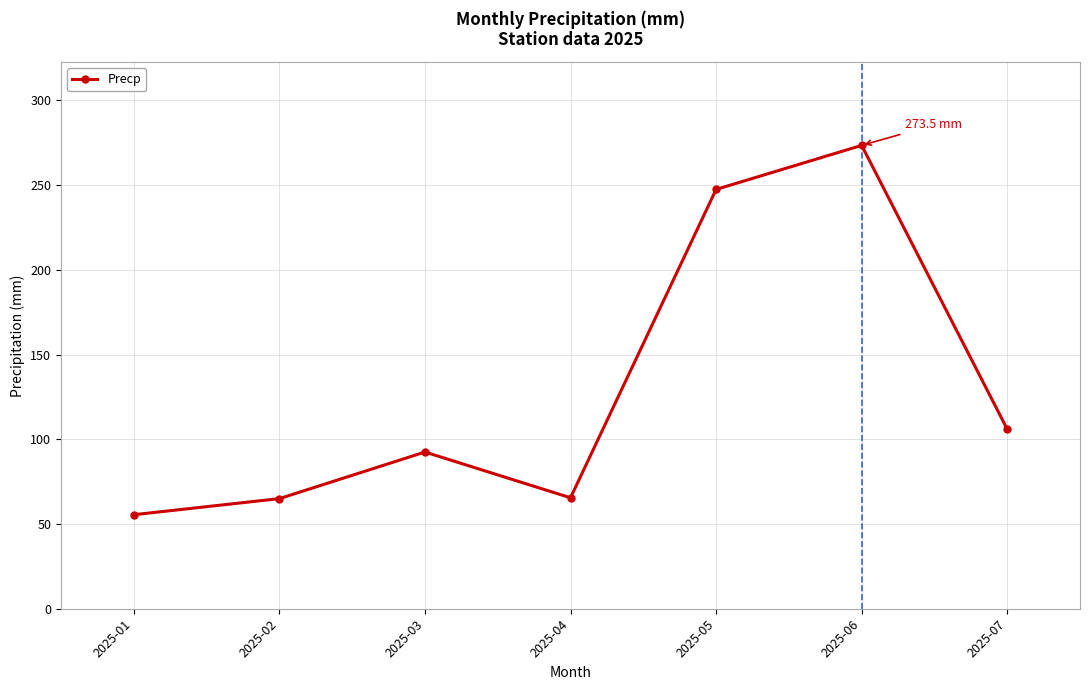

True or false: the data shows 19.1 at 2025-01.

False